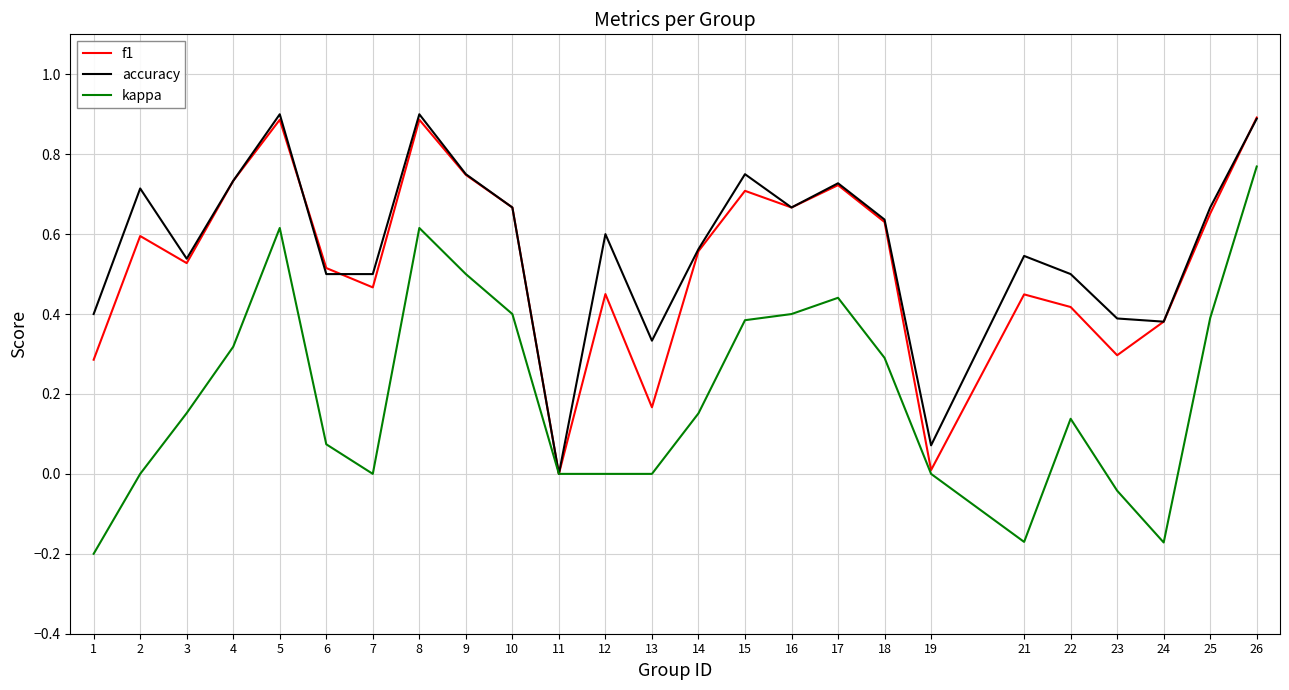

What is the difference between the maximum and minimum values in the f1 series?

0.9